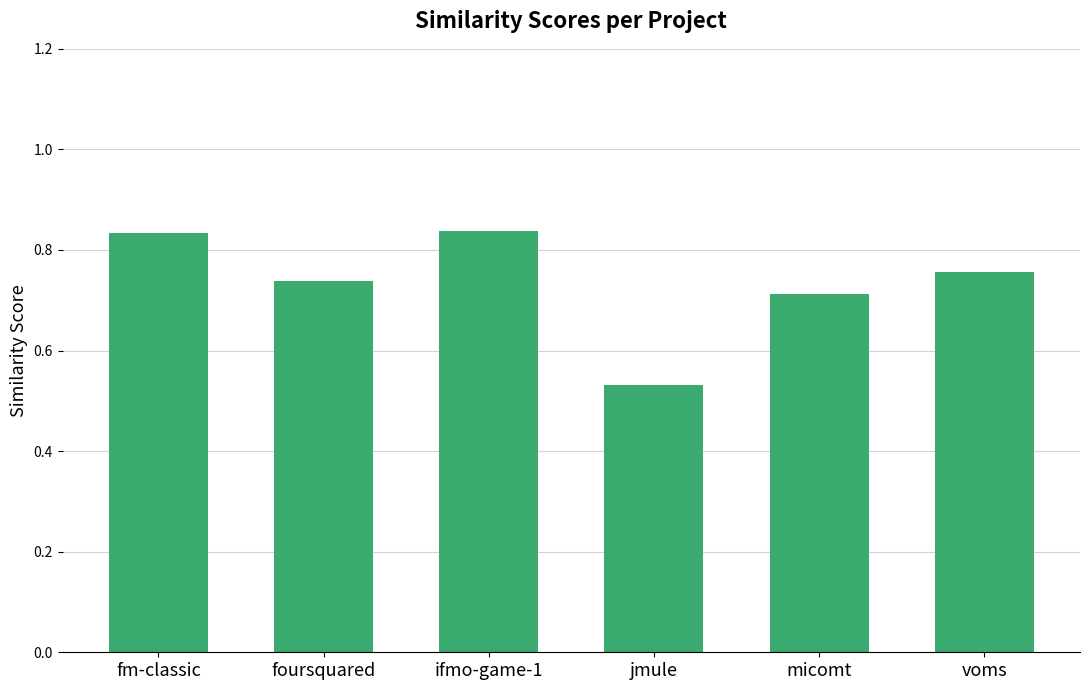

Which label corresponds to the smallest value in the chart?

jmule